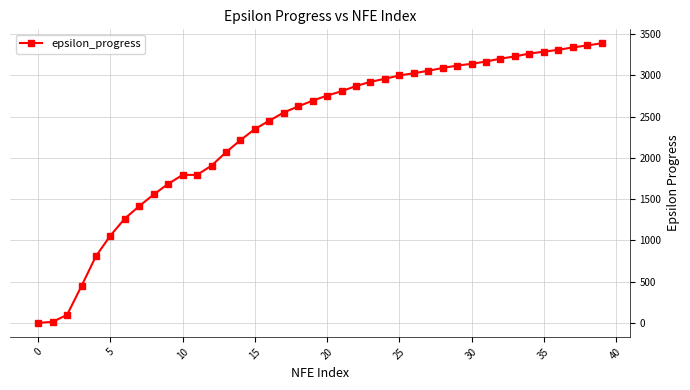

What is the sum of all values?

93091